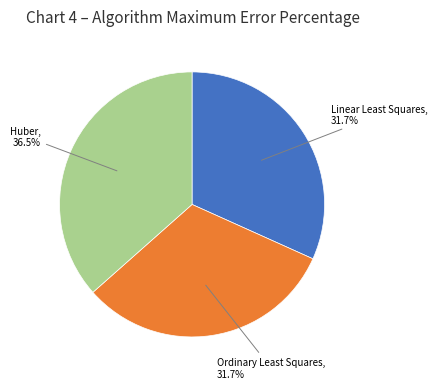

Approximately how many times larger is the value at Linear Least Squares compared to Huber?

0.9